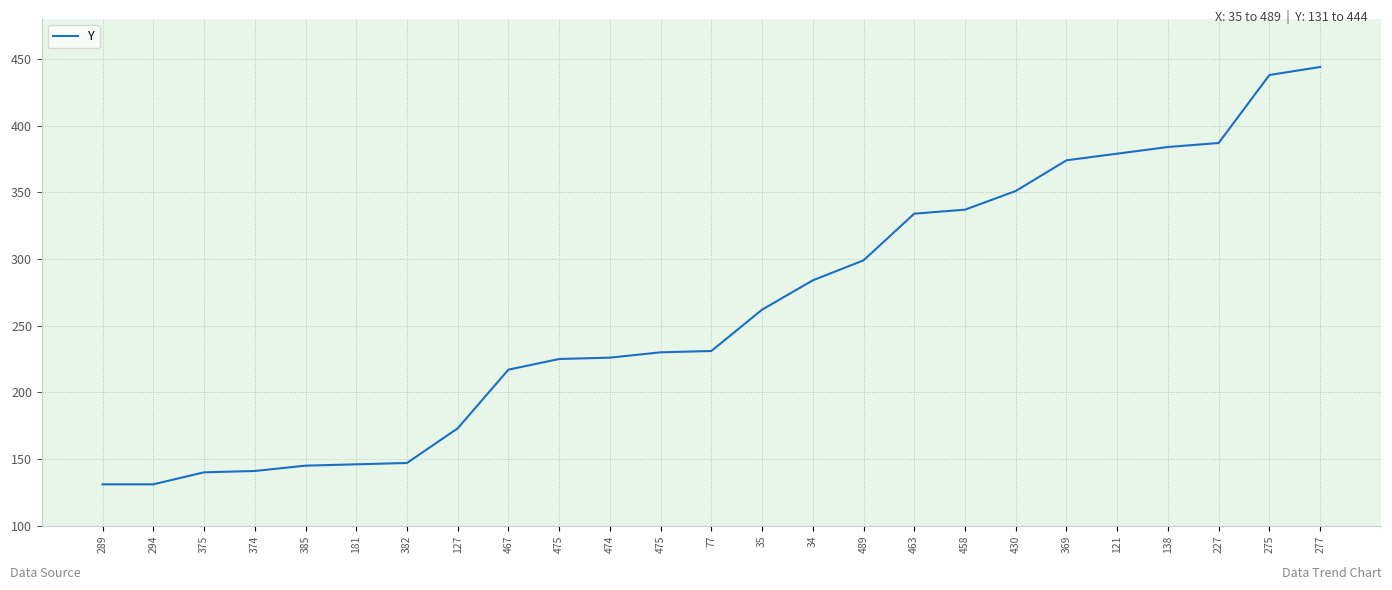

Is this an area chart (filled region under the line)?

No